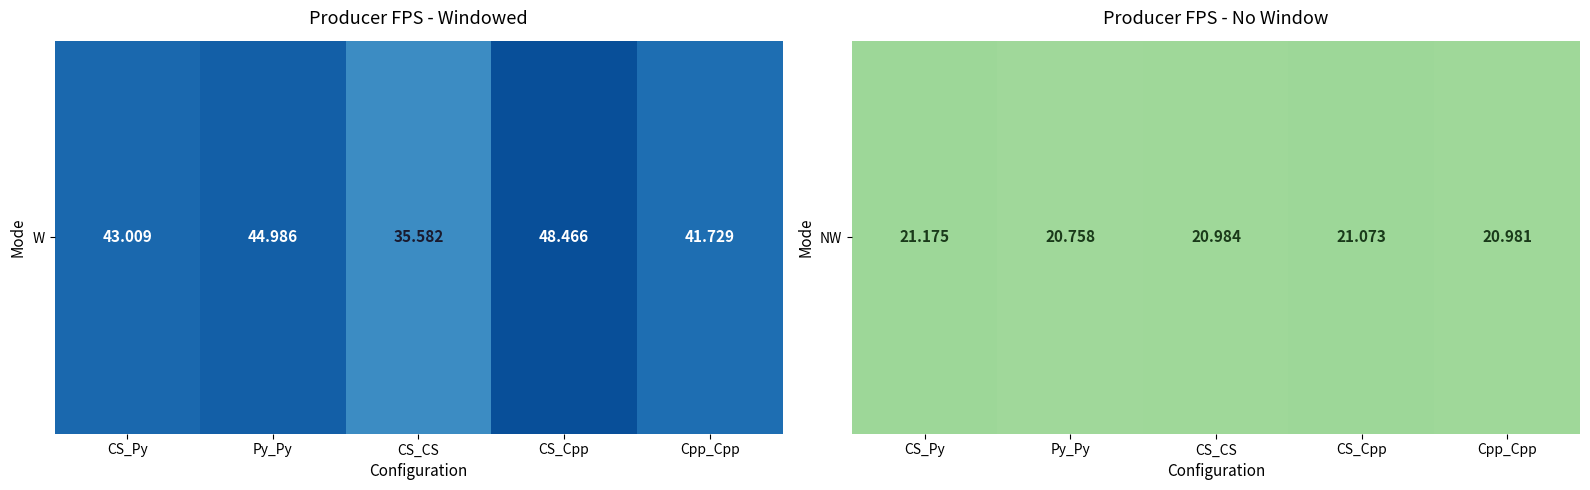

Rank the categories by value from highest to lowest.

CS_Py, CS_Cpp, CS_CS, Cpp_Cpp, Py_Py